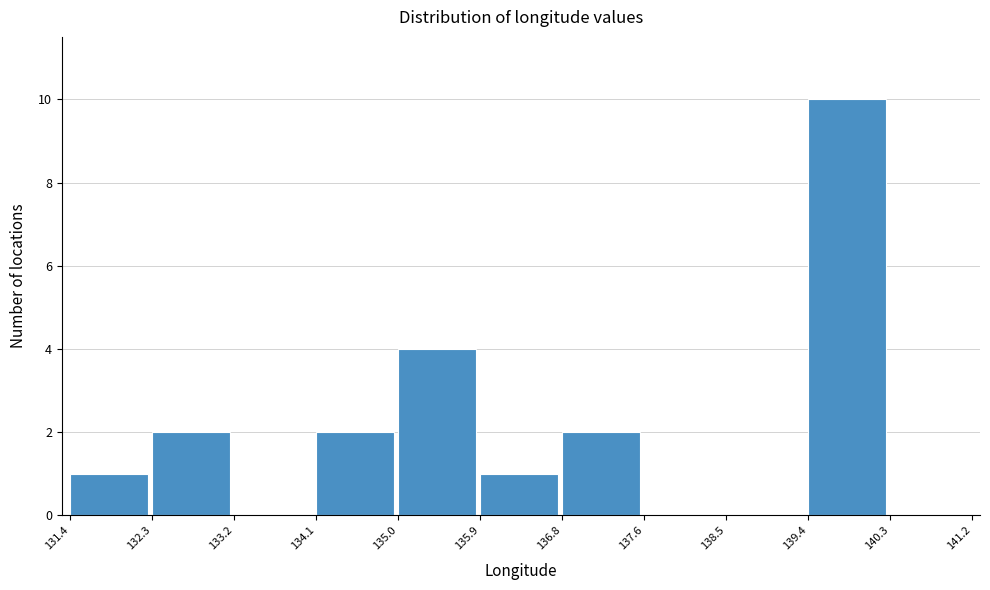

Reading left to right, transcribe this chart: for each bar, give the range it covers on the x-axis and its height. The values are not printed on the chart, so give them approximately, as read against the axis.

131.4 to 132.3: 1
132.3 to 133.2: 2
133.2 to 134.1: 0
134.1 to 135.0: 2
135.0 to 135.9: 4
135.9 to 136.8: 1
136.8 to 137.6: 2
137.6 to 138.5: 0
138.5 to 139.4: 0
139.4 to 140.3: 10
140.3 to 141.2: 0